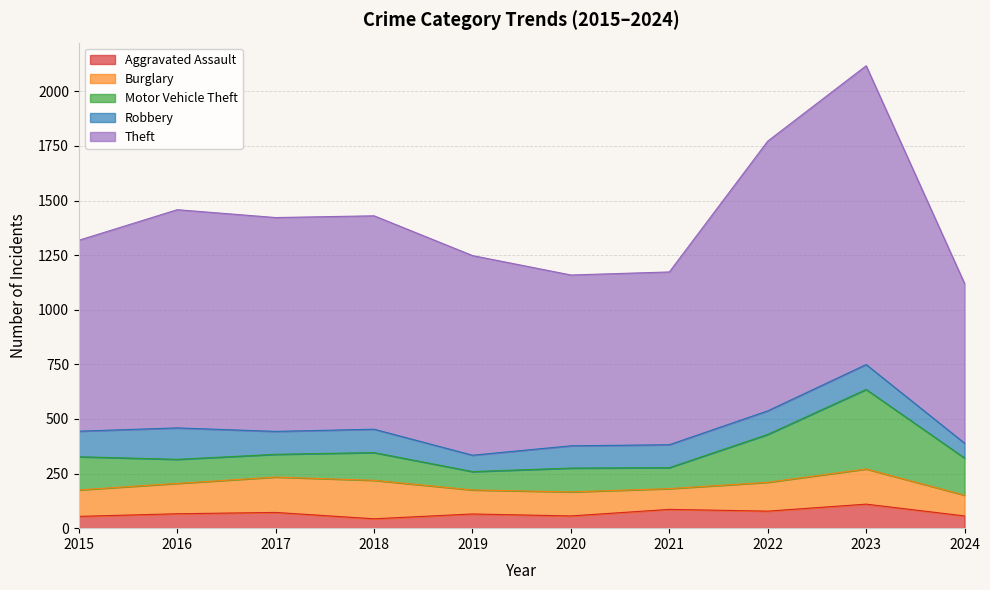

How many distinct data groups are displayed?

5